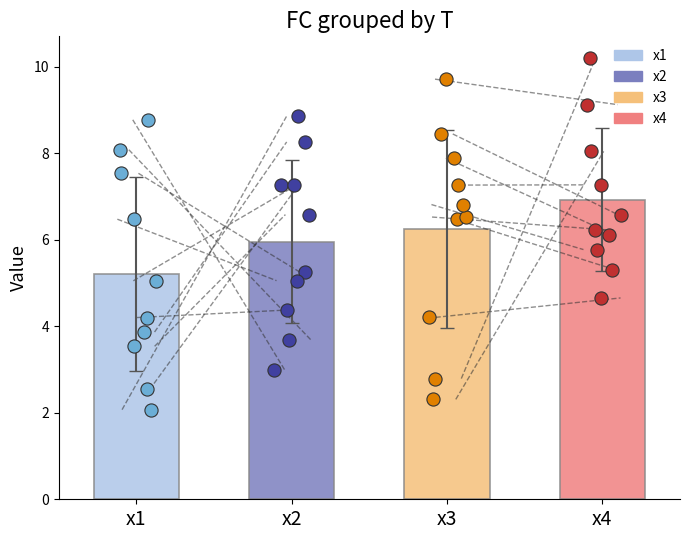

Which series has the widest spread of Y values?

x3